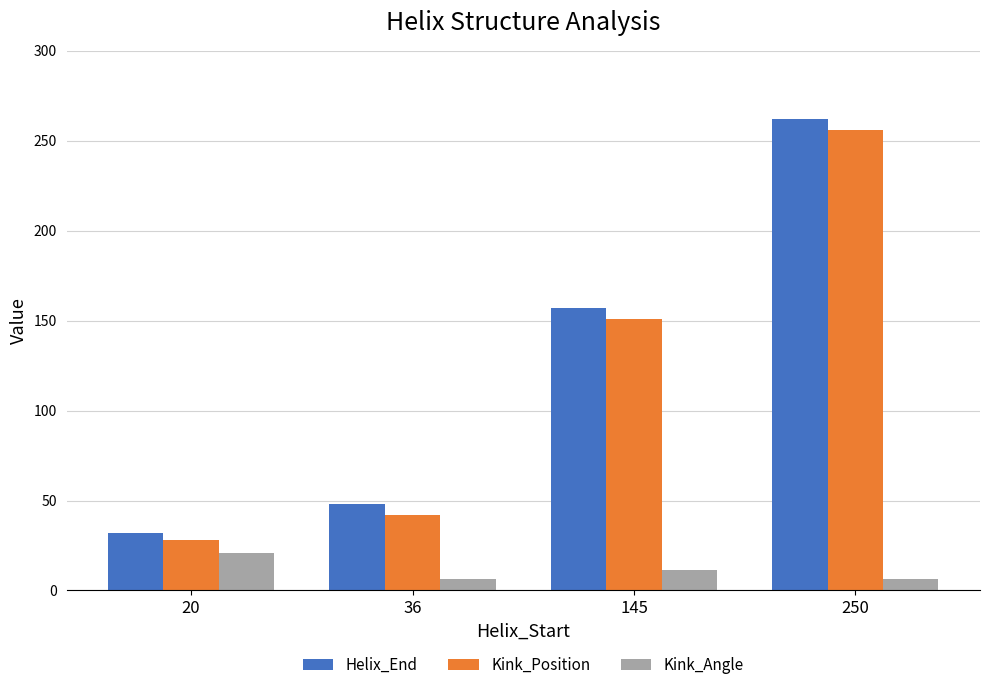

What is the value of the Helix_End bar at the 1st from the left?

32.0